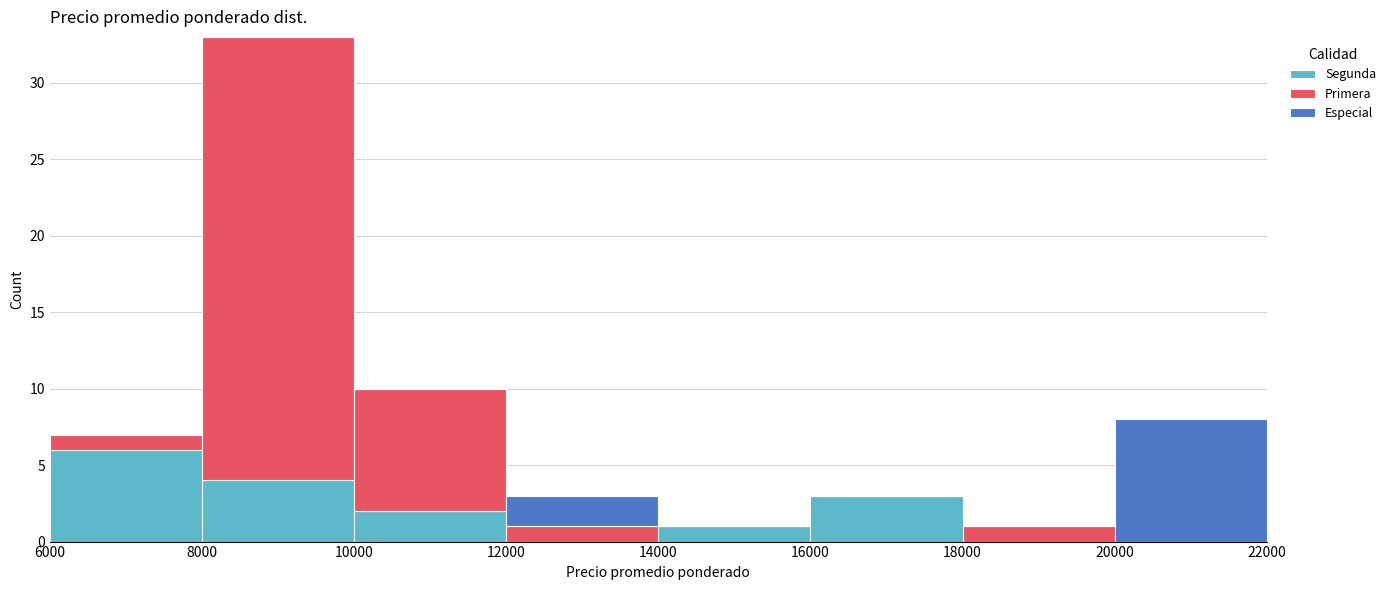

Which range on the x-axis has the tallest stacked bar (by total height)?

8000 to 10000